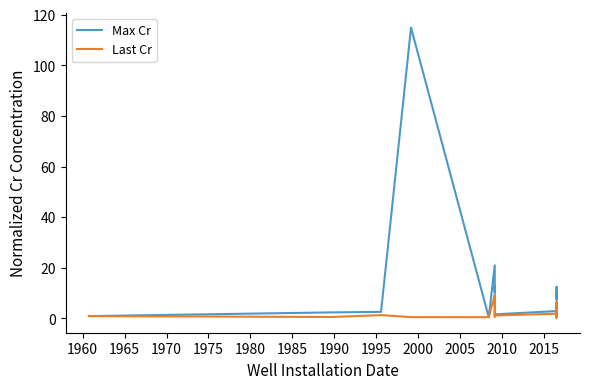

How many interior local peaks does the Max Cr series have?

7